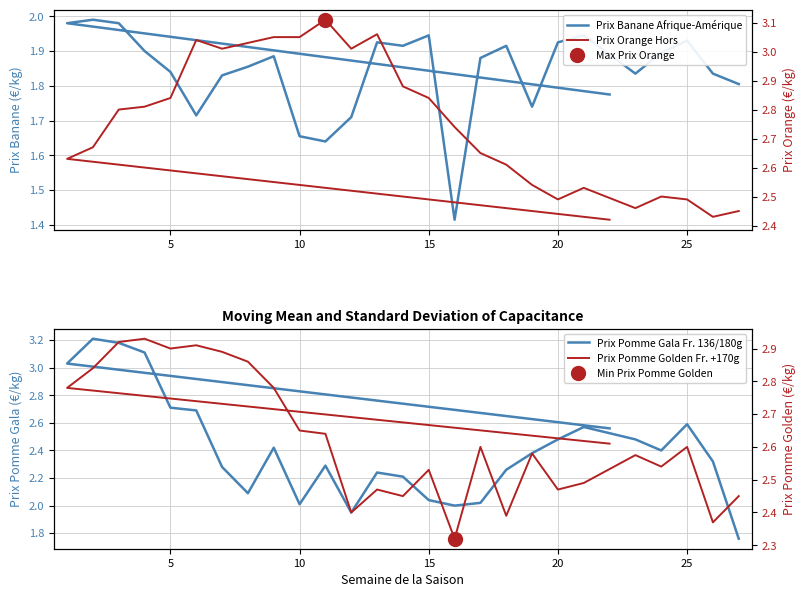

Count the number of data series in this chart.

4